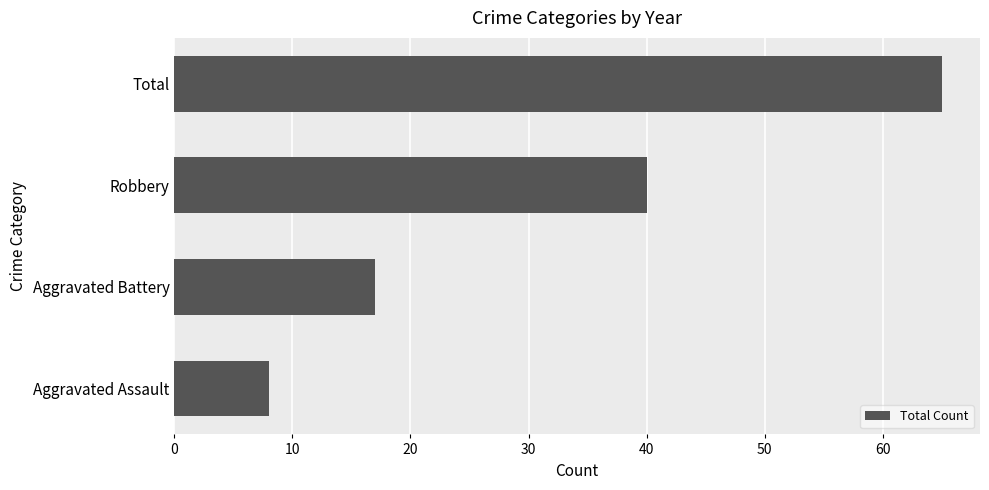

How many bars are there in total?

4